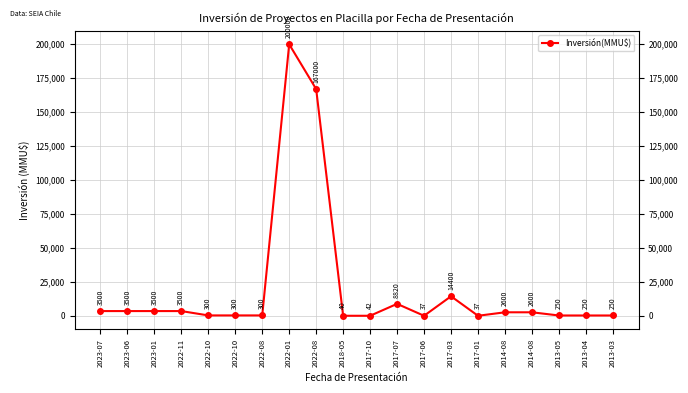

List the labels in order of value, smallest first.

2017-06, 2017-01, 2018-05, 2017-10, 2013-05, 2013-04, 2013-03, 2022-10, 2022-10, 2022-08, 2014-08, 2014-08, 2023-07, 2023-06, 2023-01, 2022-11, 2017-07, 2017-03, 2022-08, 2022-01